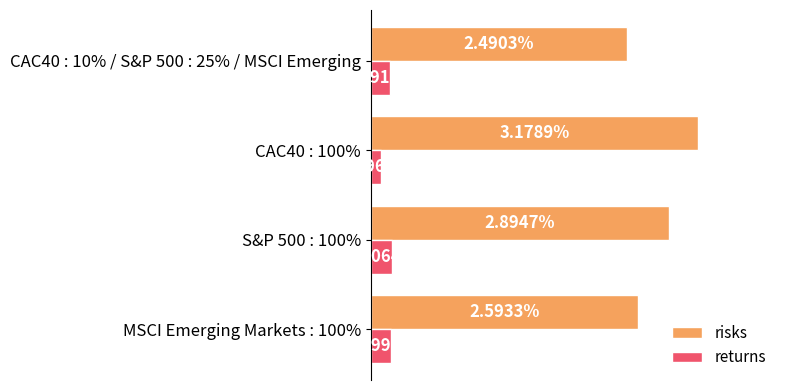

Between MSCI Emerging Markets : 100% and CAC40 : 100%, which series saw the biggest shift?

risks